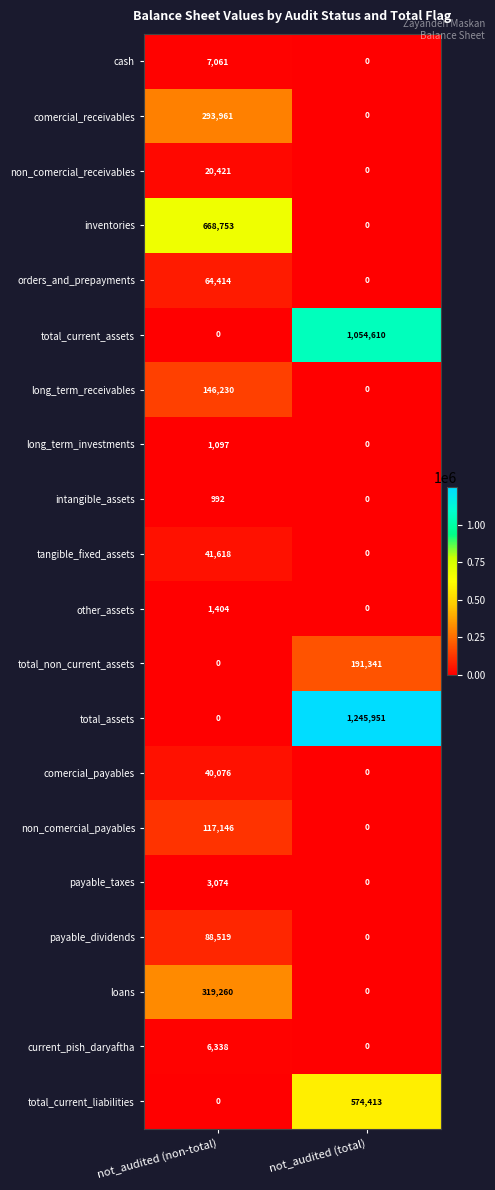

Between not_audited (non-total) and not_audited (total), which series saw the biggest shift?

total_assets